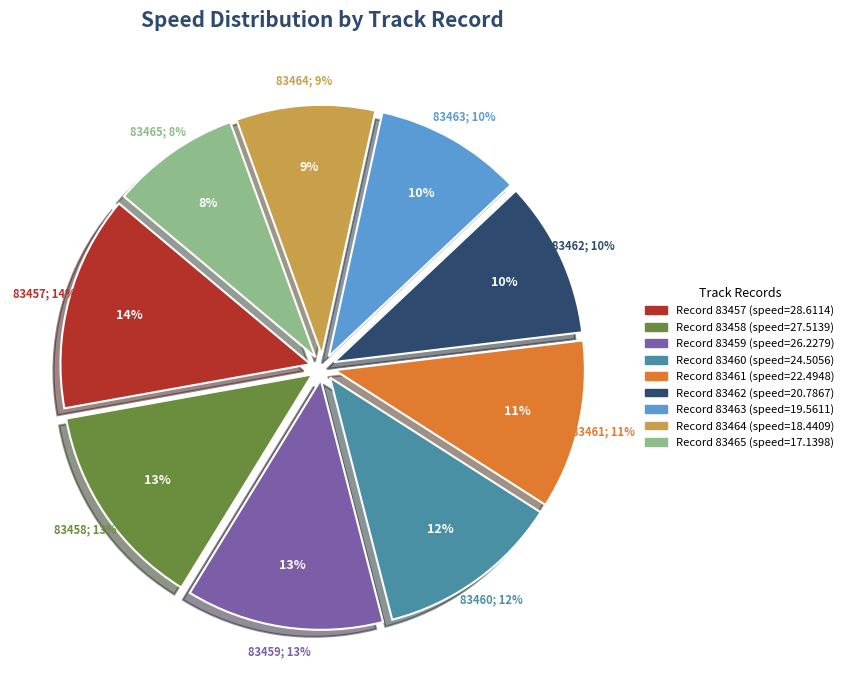

What portion of the pie excludes 83464?

91.0%